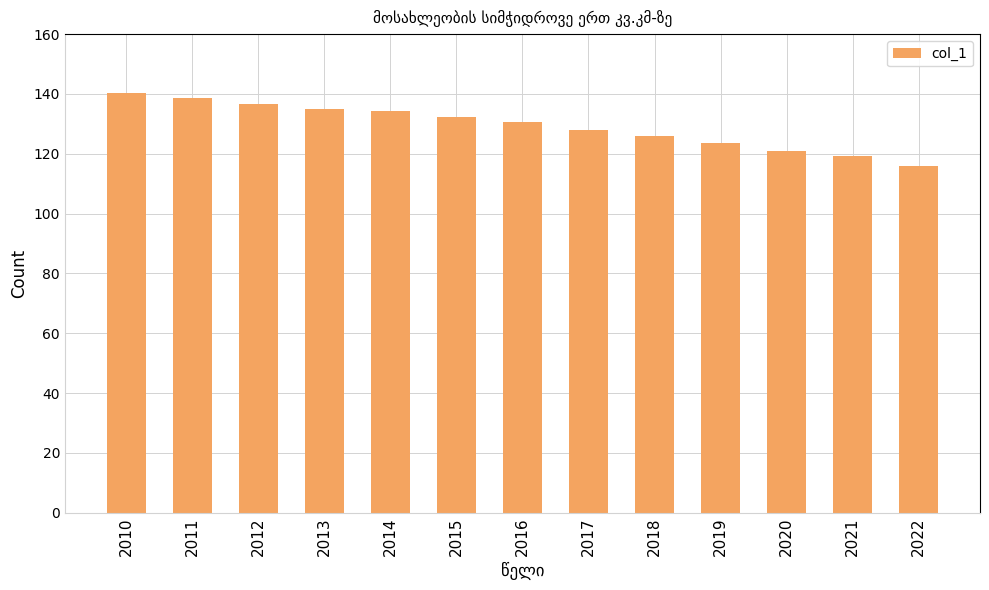

True or false: the data shows 138.6 at 2011.

True